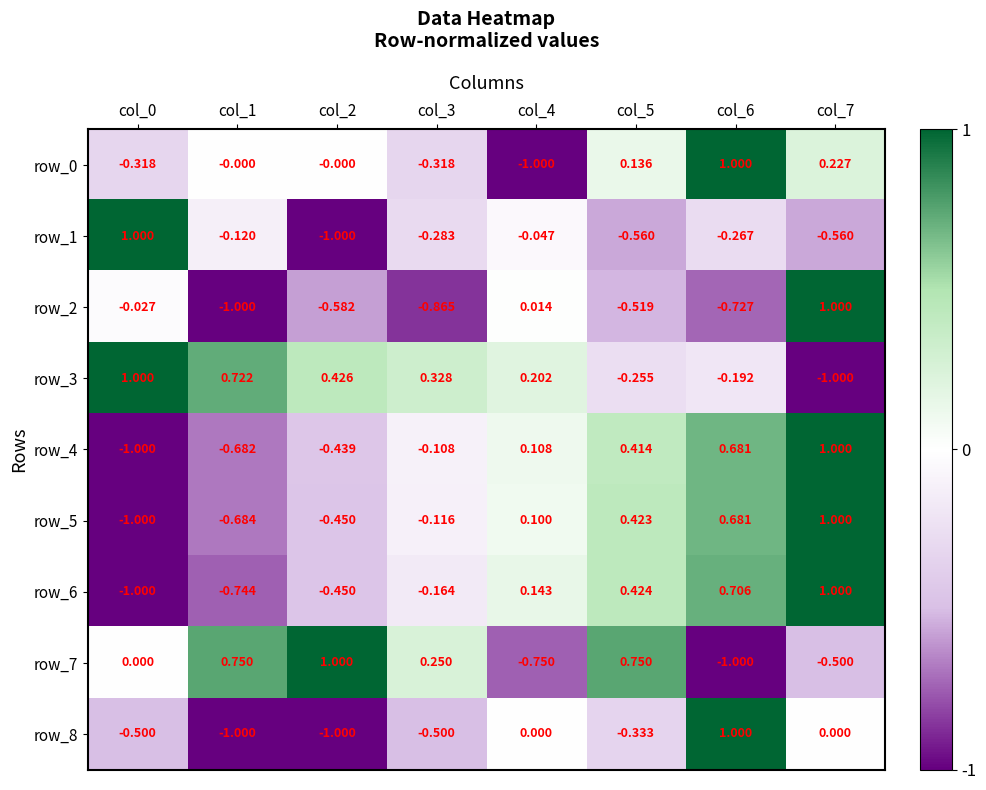

At which label is row_1 closest to 0?

col_4